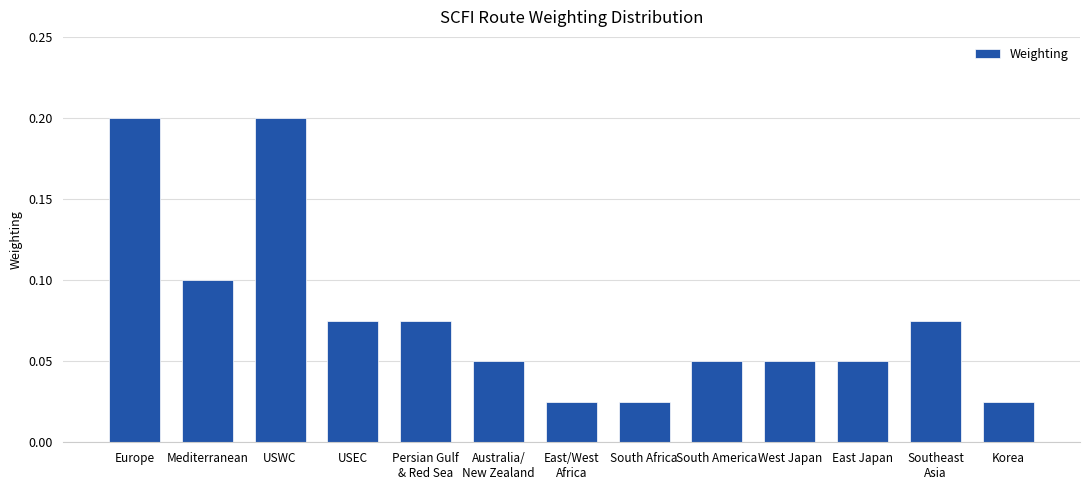

What is the sum of all values?

1.0